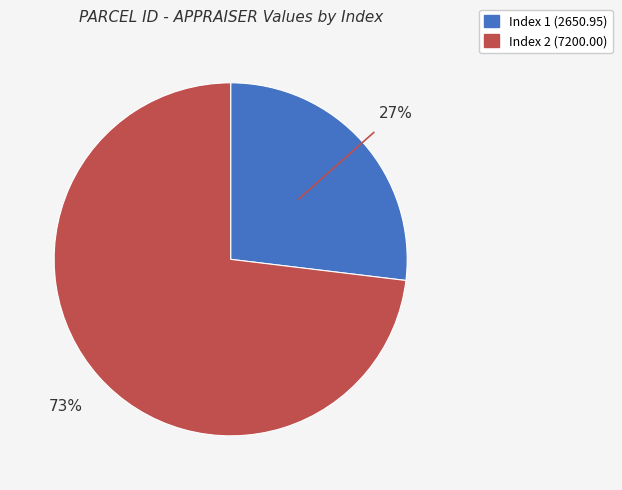

Count the number of slices in the pie.

2